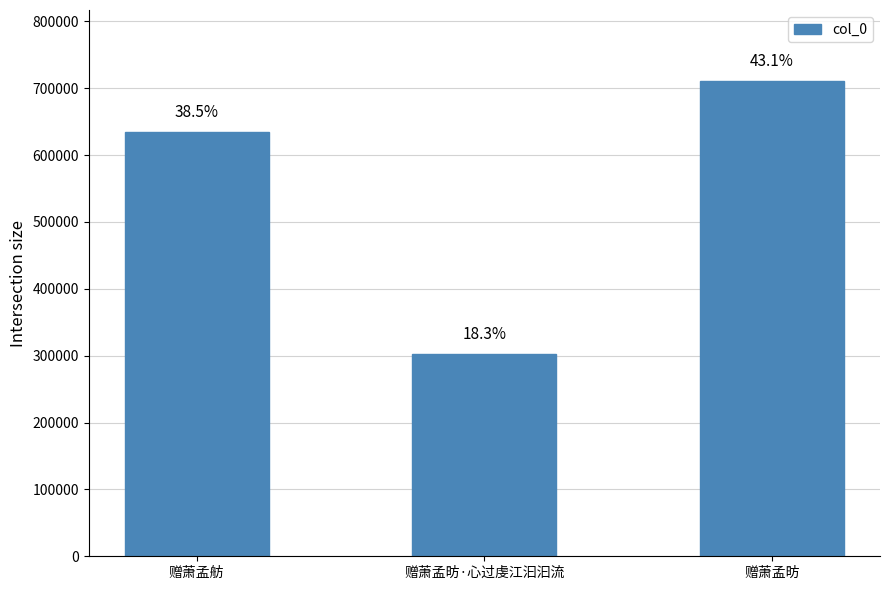

Does the chart contain stacked bars?

No